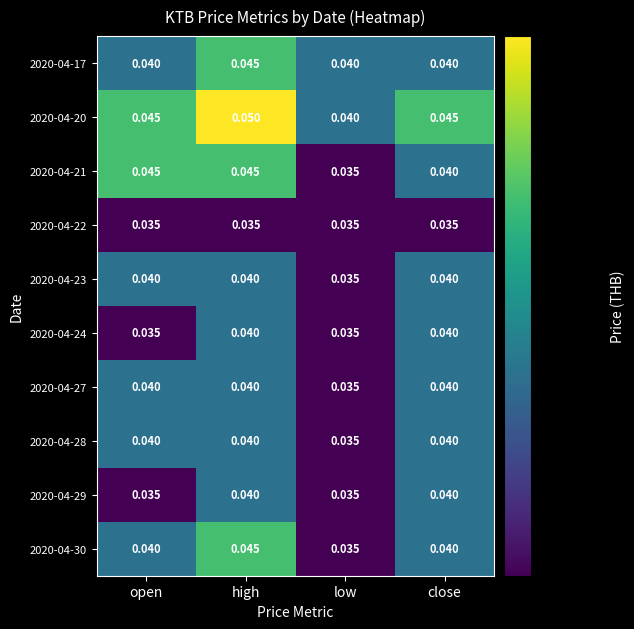

At which category is the sum across all series the highest?

high